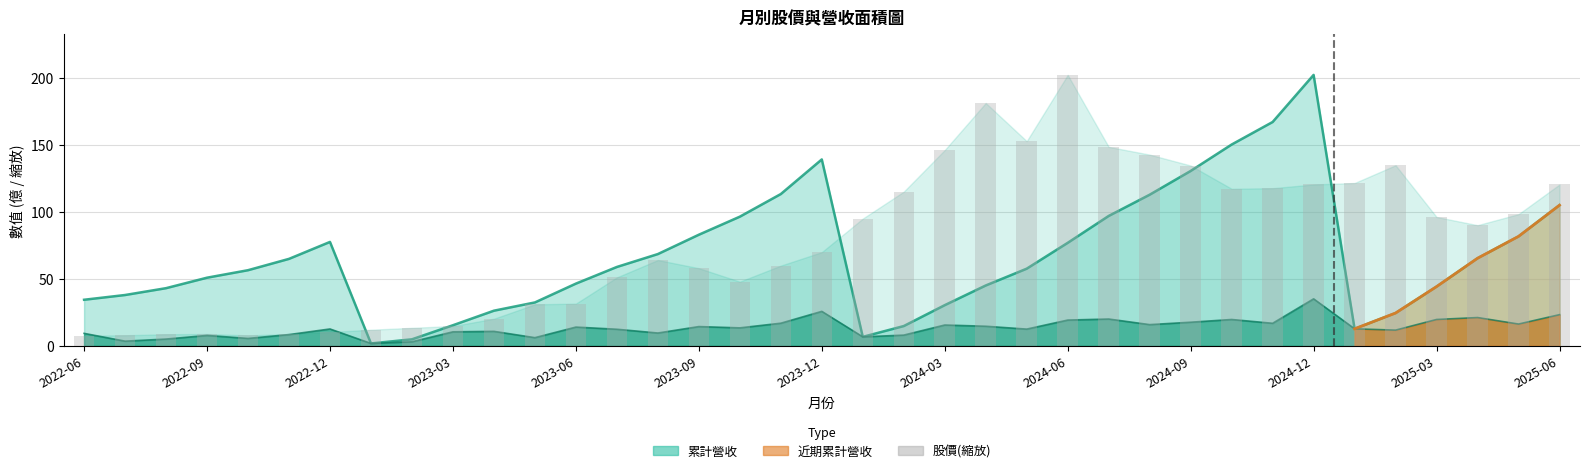

What is the change in value from 25 to 29?

-30.8